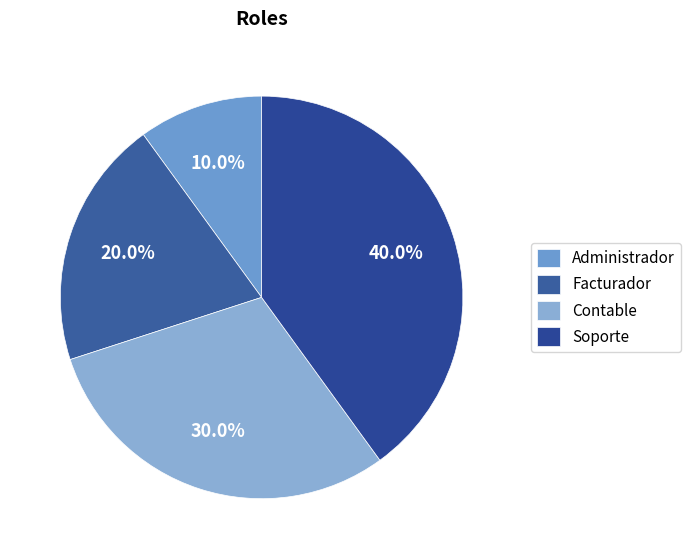

Rank the categories by value from highest to lowest.

Soporte, Contable, Facturador, Administrador